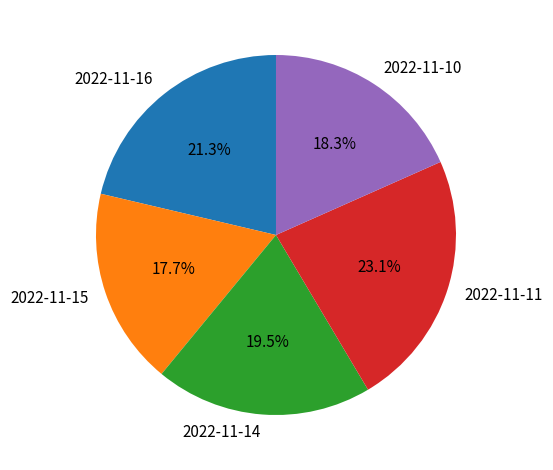

What percentage is the 2022-11-11 slice, to the nearest percent?

23%